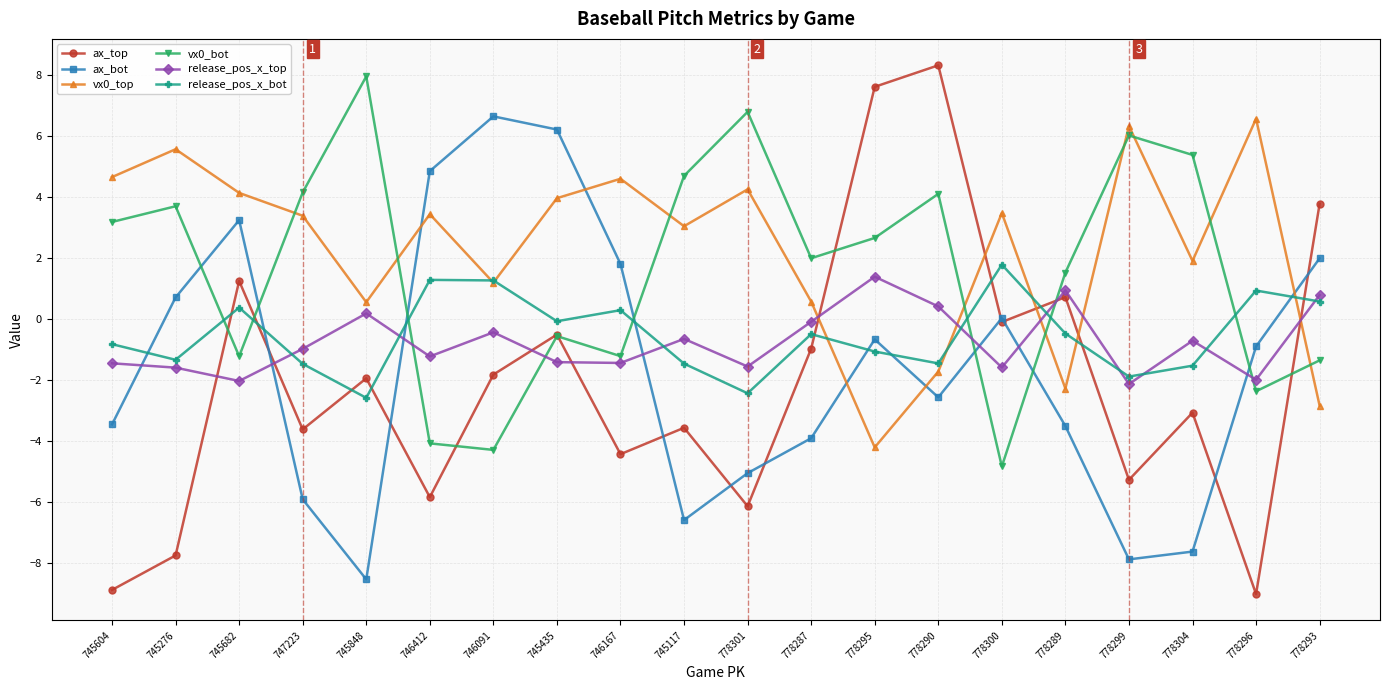

What is the label of the 18th point from the left?

778304